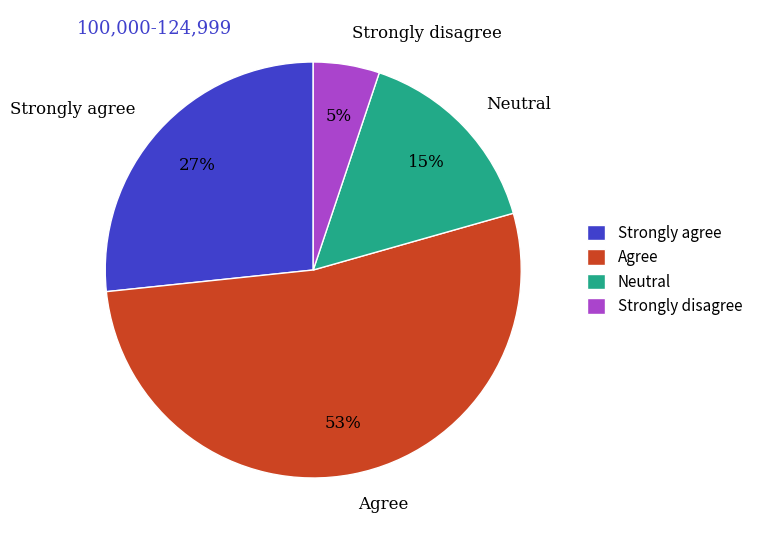

How many segments does this pie chart have?

4